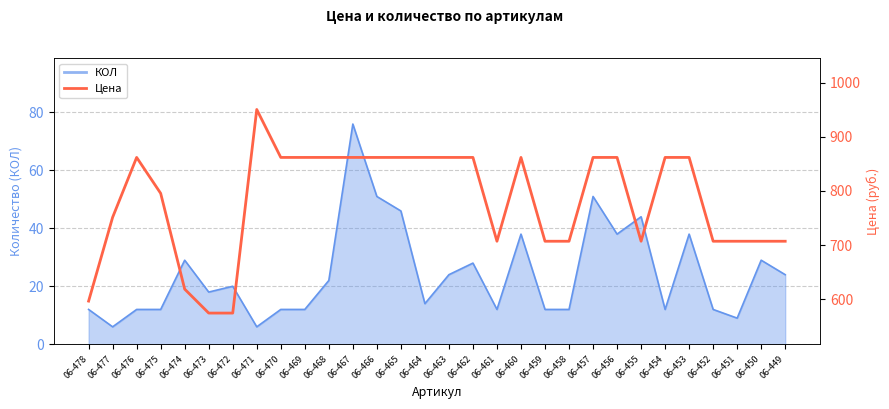

Rank the categories by value from lowest to highest.

06-473, 06-472, 06-478, 06-474, 06-461, 06-459, 06-458, 06-455, 06-452, 06-451, 06-450, 06-449, 06-477, 06-475, 06-466, 06-457, 06-476, 06-470, 06-469, 06-467, 06-463, 06-462, 06-454, 06-465, 06-460, 06-456, 06-453, 06-468, 06-464, 06-471